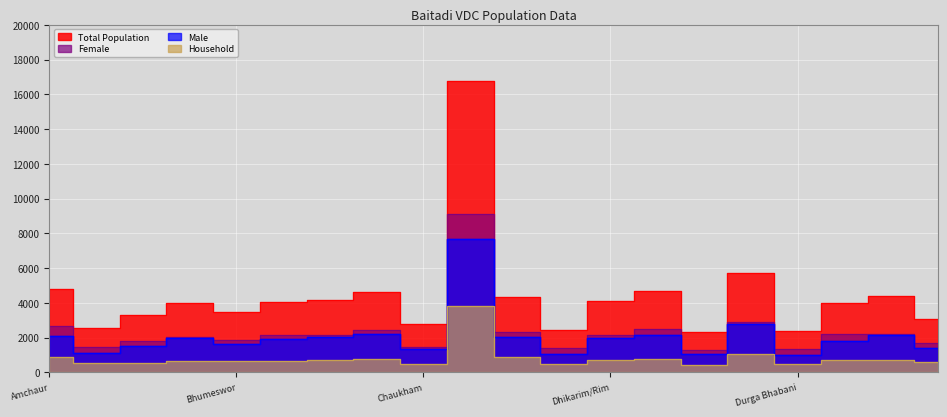

Which series has the largest total across all categories?

Total Population